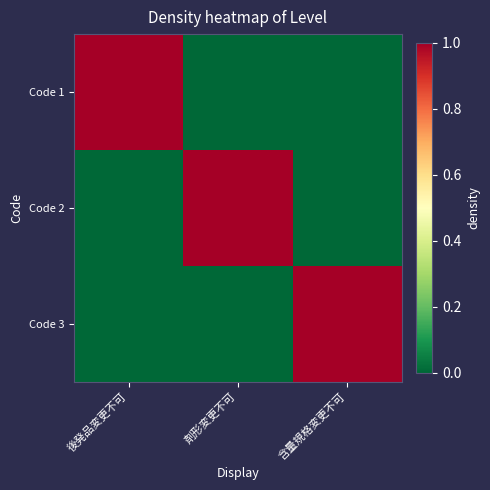

What is the difference between the highest and lowest values at 剤形変更不可?

1